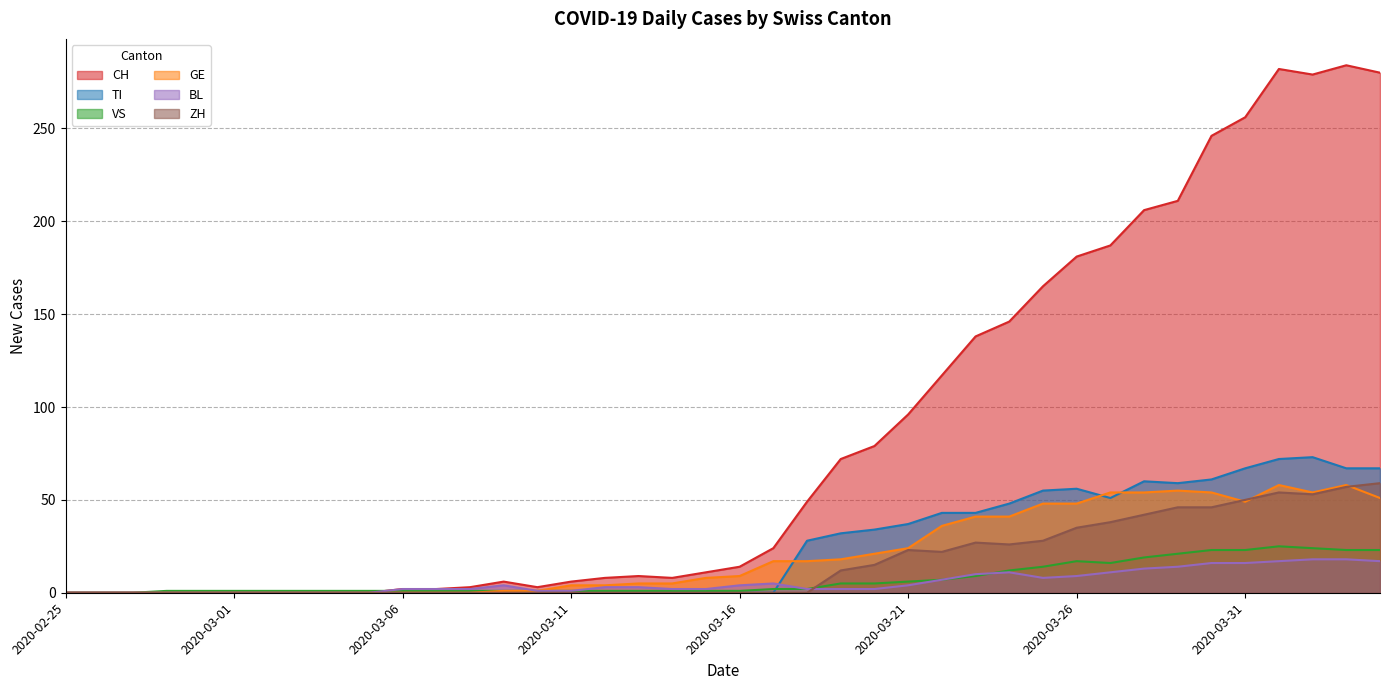

What is the total value across all series at 2020-03-18?

98